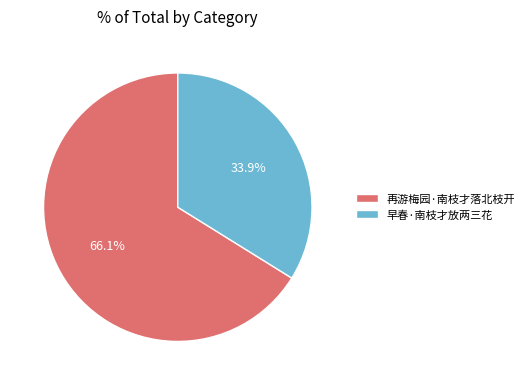

True or false: 早春·南枝才放两三花 accounts for 34% of the total.

True